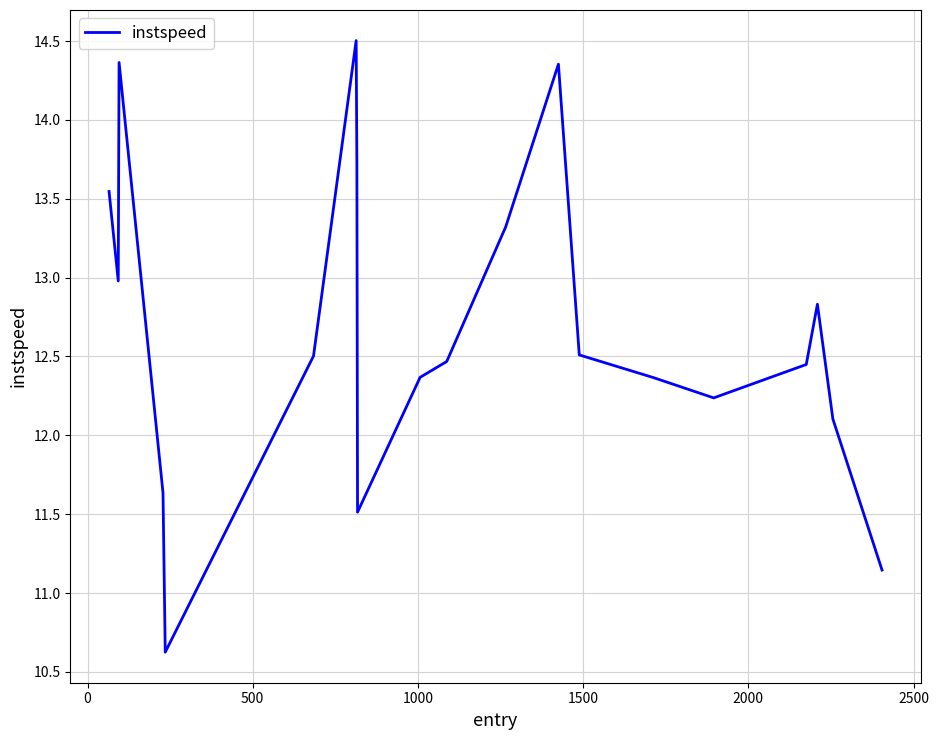

What is the maximum value shown in the chart?

14.5